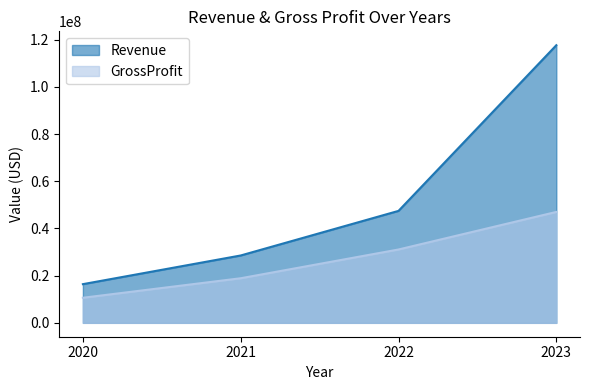

At which label does Revenue first exceed 47433000?

2023